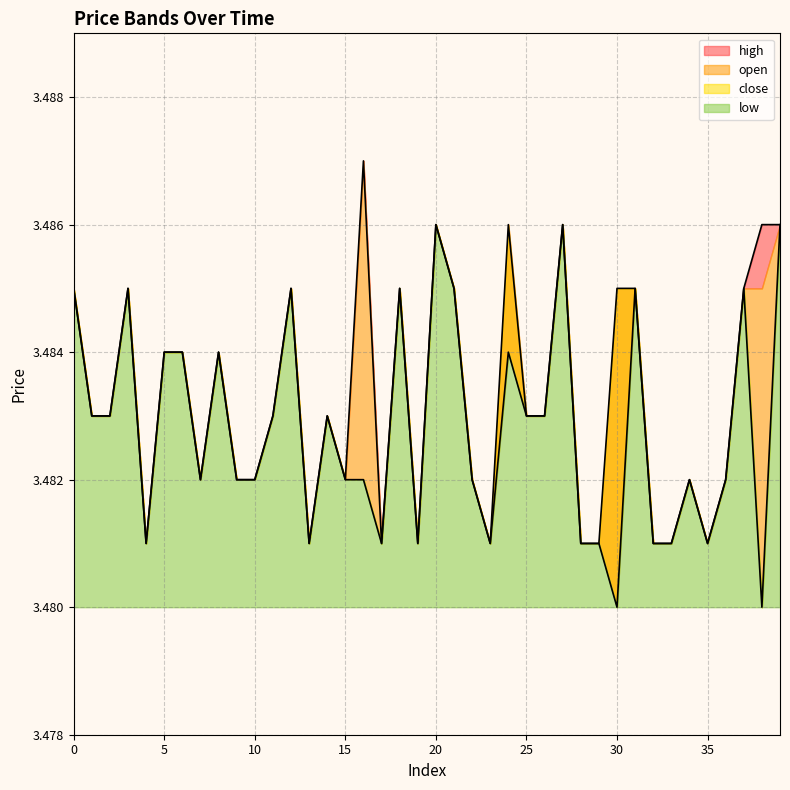

True or false: low has more than 2 points higher than both neighbors.

True